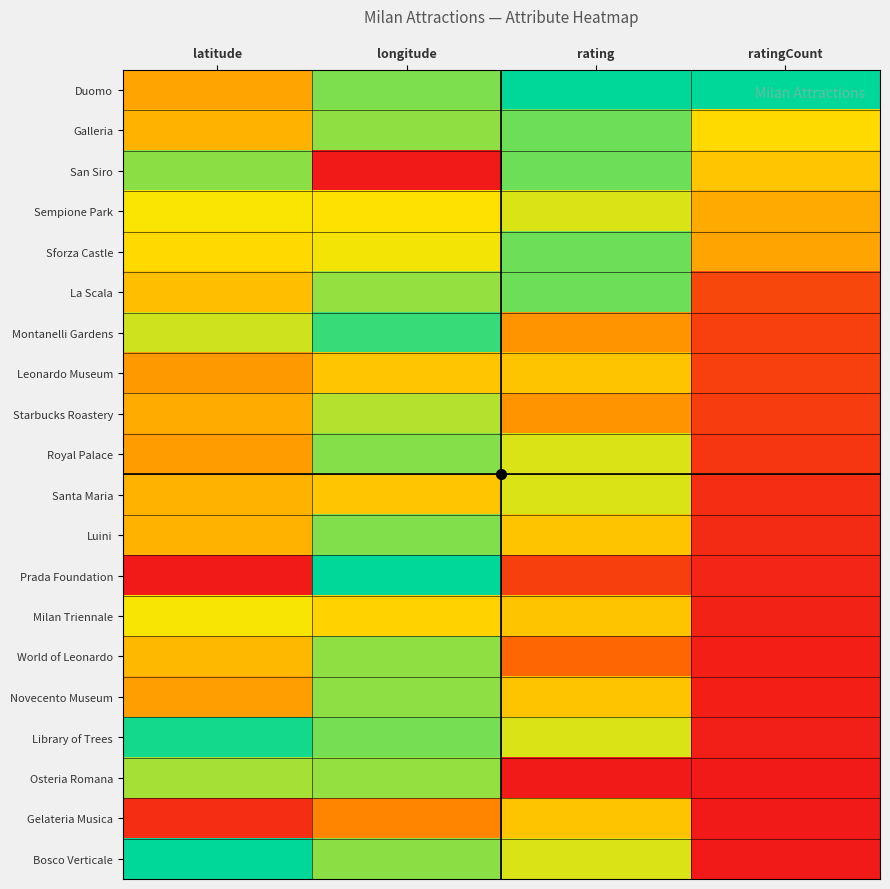

Reading right to left, extract all data points from this chart.

Duomo: ratingCount=1.0	rating=1.0	longitude=0.8	latitude=0.5
Galleria: ratingCount=0.6	rating=0.9	longitude=0.8	latitude=0.5
San Siro: ratingCount=0.6	rating=0.9	longitude=0.0	latitude=0.8
Sempione Park: ratingCount=0.5	rating=0.7	longitude=0.7	latitude=0.7
Sforza Castle: ratingCount=0.5	rating=0.9	longitude=0.7	latitude=0.6
La Scala: ratingCount=0.2	rating=0.9	longitude=0.8	latitude=0.6
Montanelli Gardens: ratingCount=0.1	rating=0.4	longitude=0.9	latitude=0.7
Leonardo Museum: ratingCount=0.1	rating=0.6	longitude=0.6	latitude=0.4
Starbucks Roastery: ratingCount=0.1	rating=0.4	longitude=0.8	latitude=0.5
Royal Palace: ratingCount=0.1	rating=0.7	longitude=0.8	latitude=0.5
Santa Maria: ratingCount=0.1	rating=0.7	longitude=0.6	latitude=0.5
Luini: ratingCount=0.1	rating=0.6	longitude=0.8	latitude=0.5
Prada Foundation: ratingCount=0.0	rating=0.1	longitude=1.0	latitude=0.0
Milan Triennale: ratingCount=0.0	rating=0.6	longitude=0.6	latitude=0.7
World of Leonardo: ratingCount=0.0	rating=0.3	longitude=0.8	latitude=0.5
Novecento Museum: ratingCount=0.0	rating=0.6	longitude=0.8	latitude=0.5
Library of Trees: ratingCount=0.0	rating=0.7	longitude=0.8	latitude=1.0
Osteria Romana: ratingCount=0.0	rating=0.0	longitude=0.8	latitude=0.8
Gelateria Musica: ratingCount=0.0	rating=0.6	longitude=0.4	latitude=0.1
Bosco Verticale: ratingCount=0.0	rating=0.7	longitude=0.8	latitude=1.0